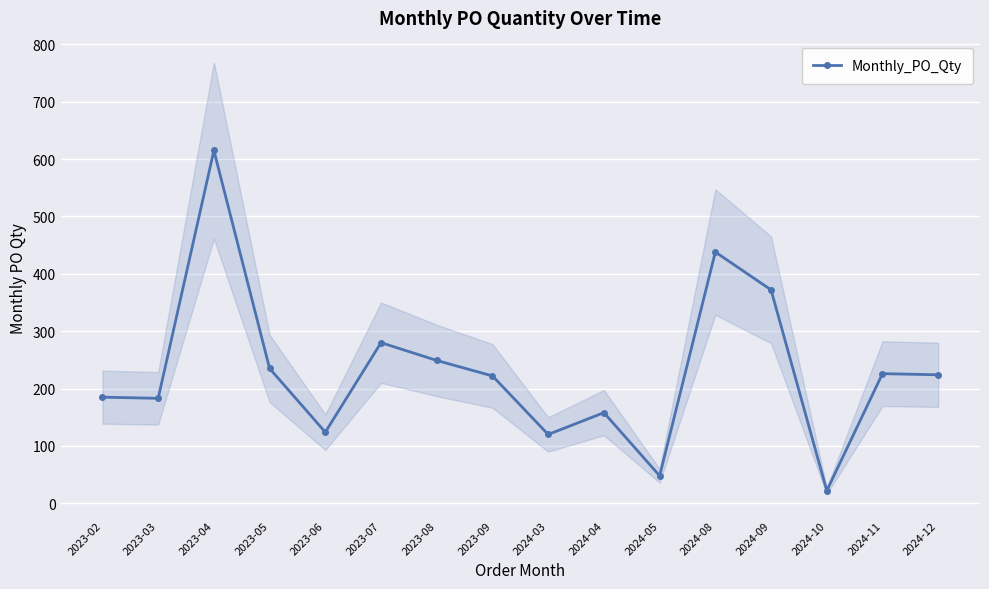

What is the label of the 10th point from the right?

2023-08